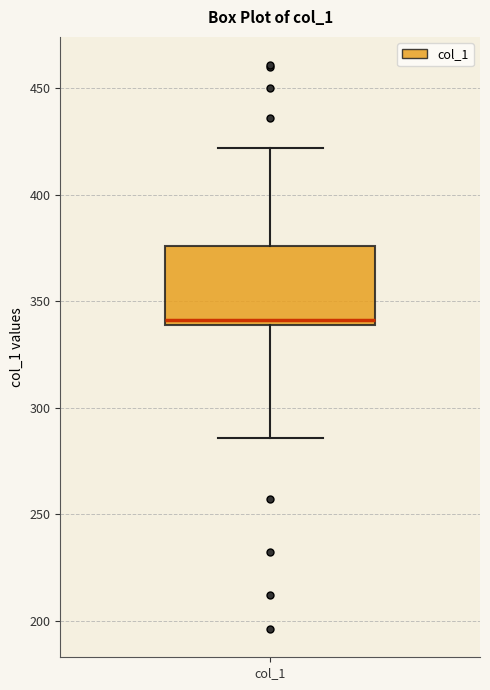

Transcribe this box plot: give where the median line is, the range the box spans, and where the two whiskers end, as read against the y-axis. The values are not printed on the chart, so give them approximately, as read against the axis.

median 340 (just above the box's lower edge), box 340 to 375, whiskers 285 to 420